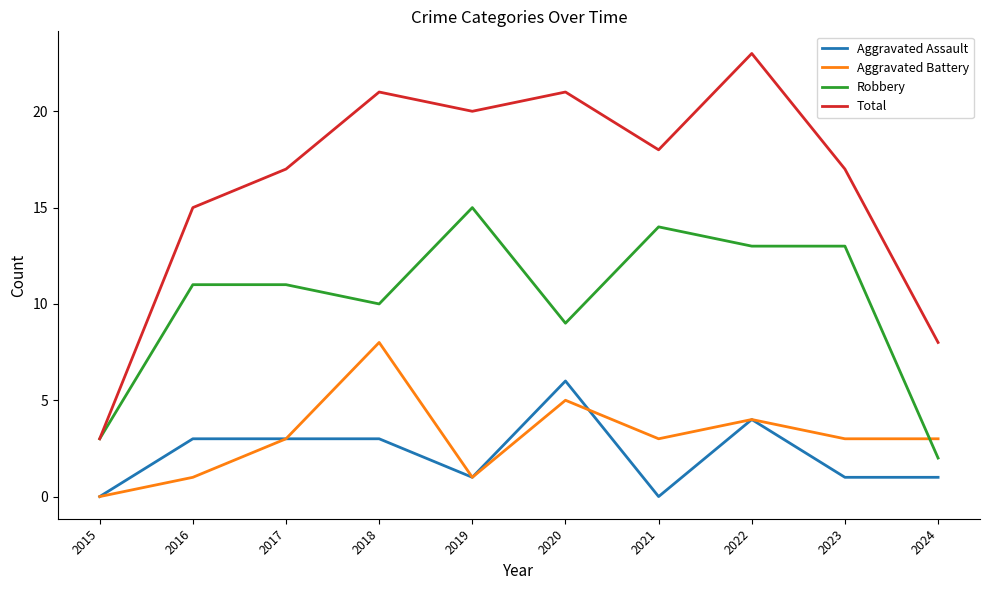

True or false: Aggravated Assault and Total cross at least once.

False